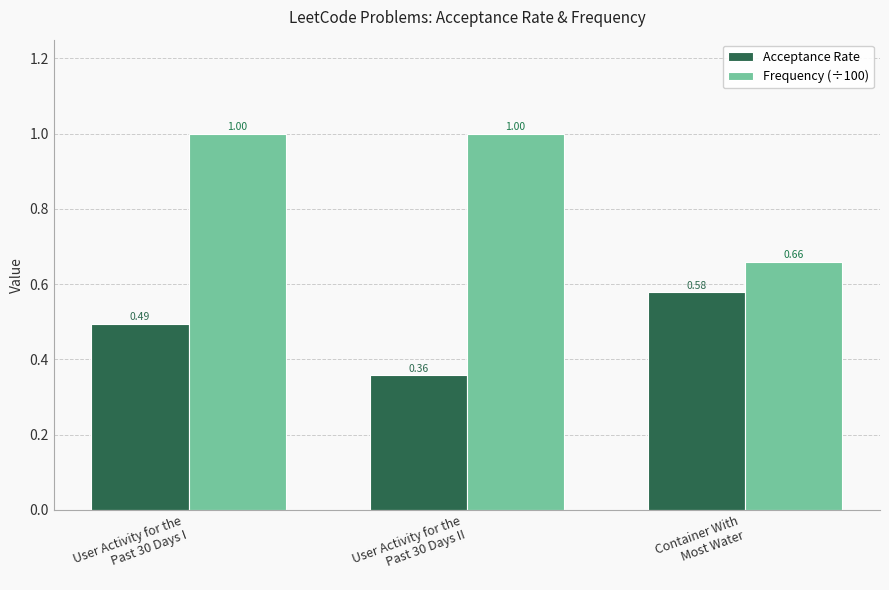

How many Acceptance Rate values are between 0 and 1?

3